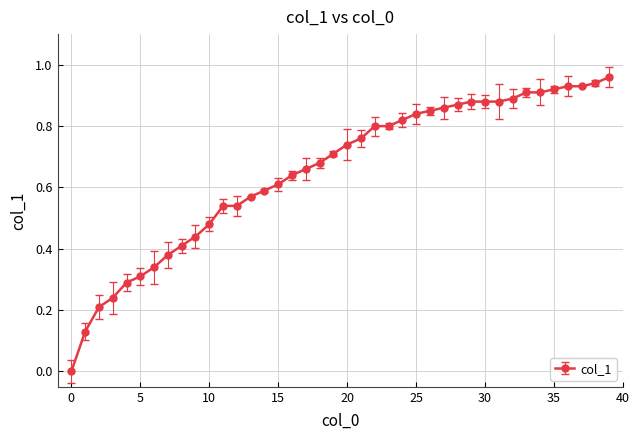

What is the sum of all values?

26.1